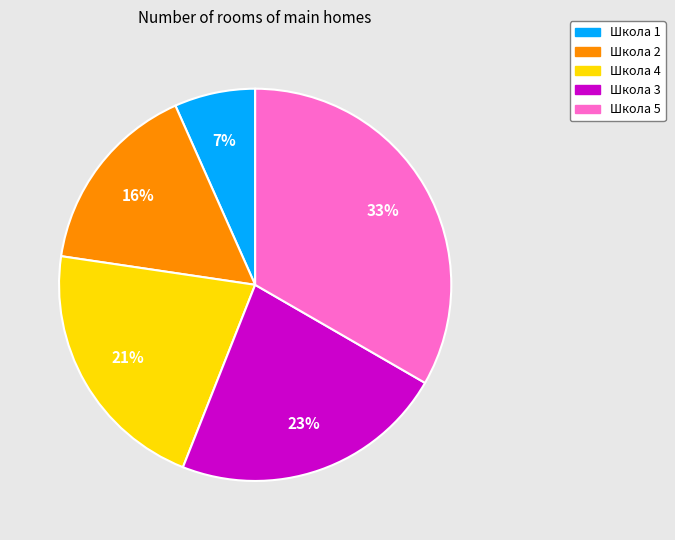

Count the number of slices in the pie.

5